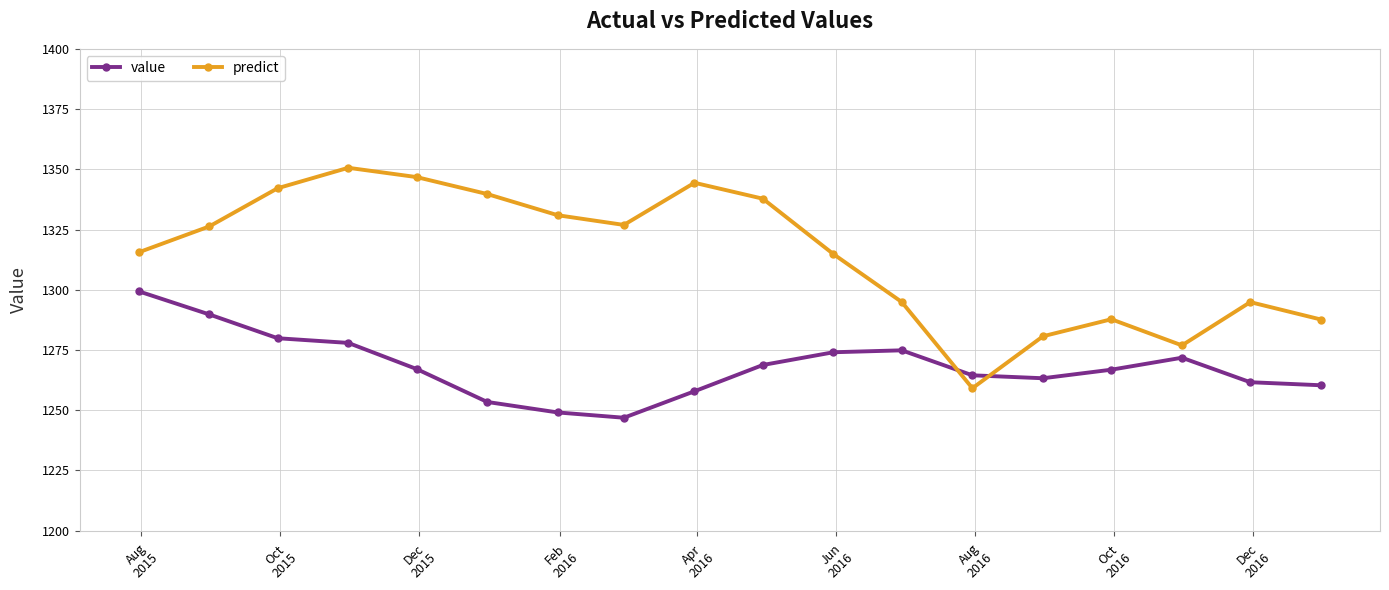

What is the greatest value displayed?

1350.6